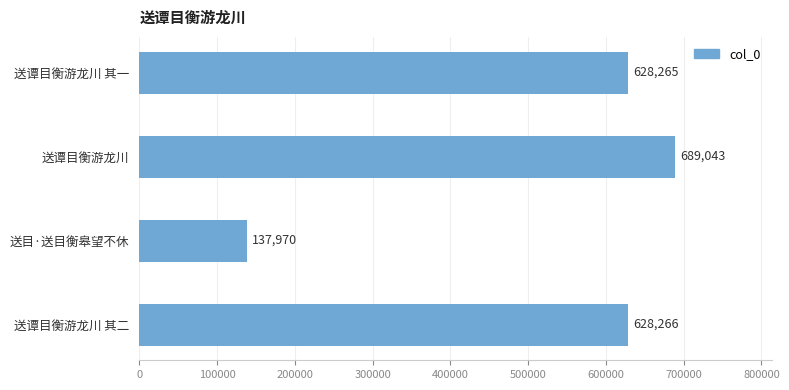

At which category does the chart reach its peak across all series?

送谭目衡游龙川